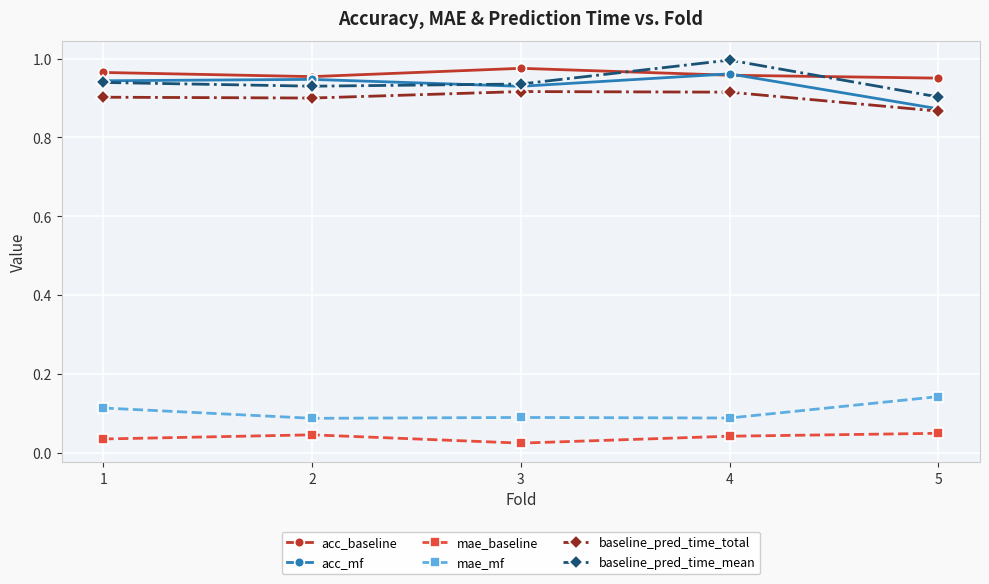

Does the chart have visible grid lines?

Yes